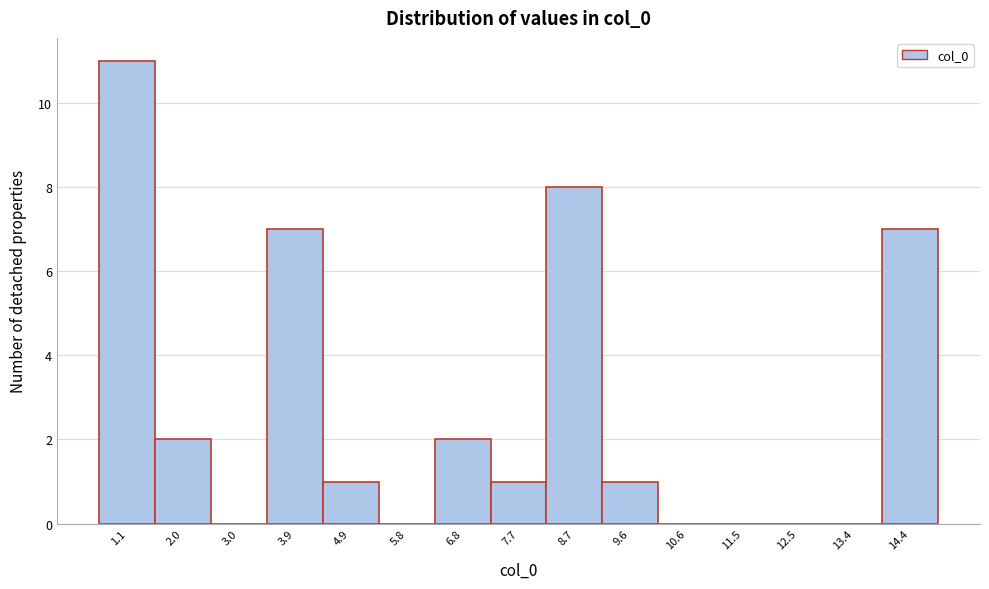

Reading left to right, list all the values displayed in this chart.

1.1=11	2.0=2	3.0=0	3.9=7	4.9=1	5.8=0	6.8=2	7.7=1	8.7=8	9.6=1	10.6=0	11.5=0	12.5=0	13.4=0	14.4=7